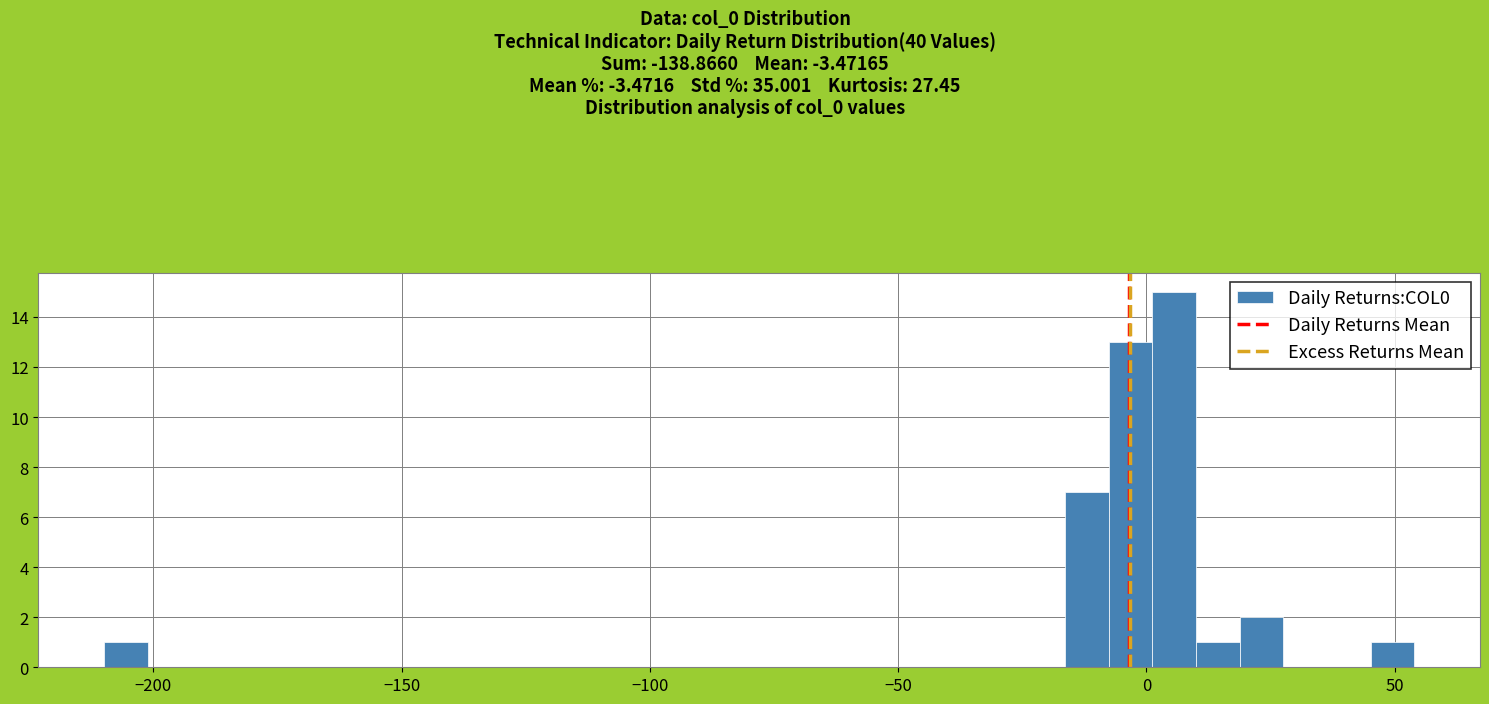

Read against the x-axis, roughly where is the centre of the tallest bar?

5